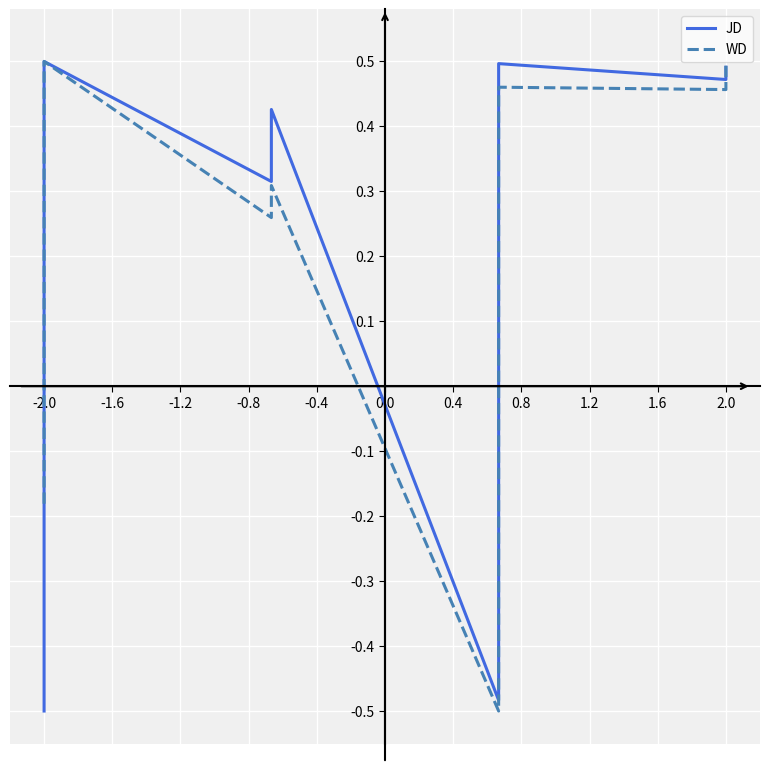

How many values in WD are below zero?

2